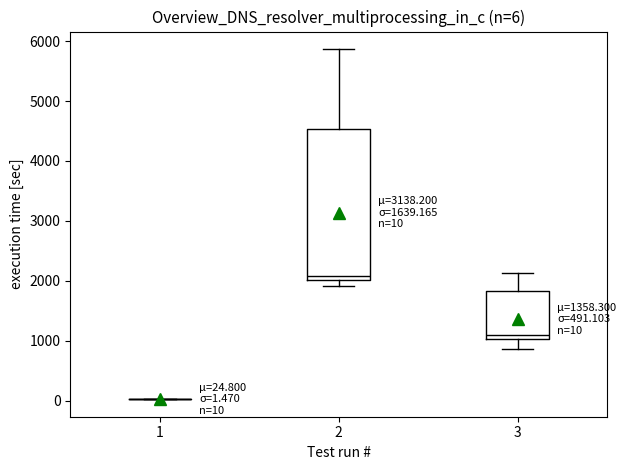

Comparing the boxes themselves (not the whiskers), which one is the tallest?

2